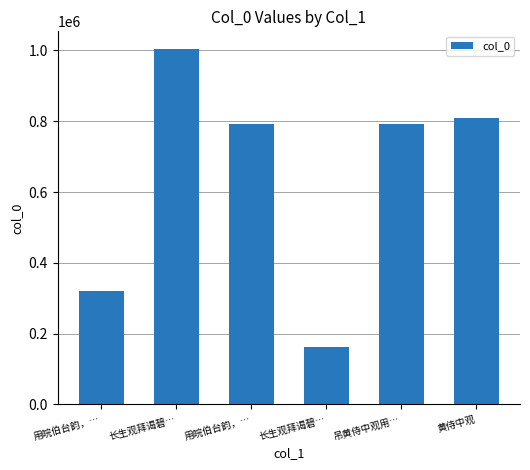

Which category has the highest value across all series?

长生观拜谒碧…